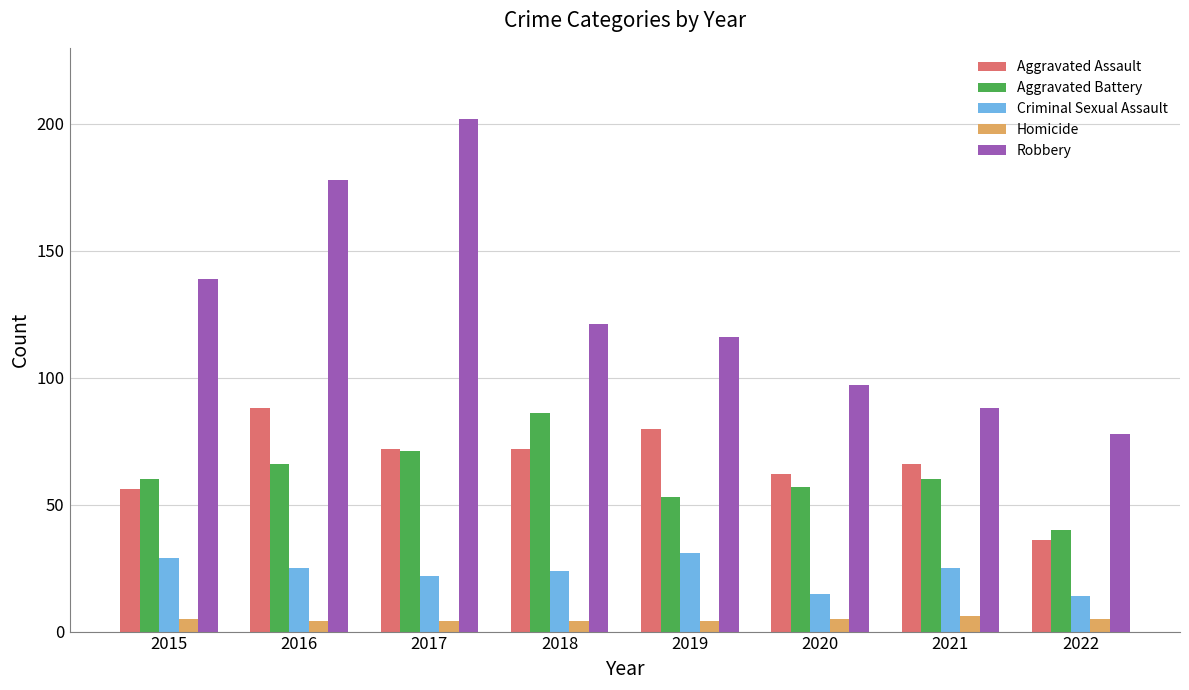

What is the maximum value shown in the chart?

202